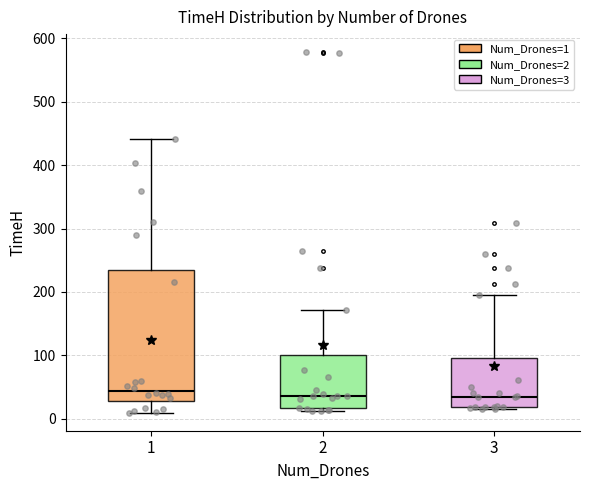

Reading left to right, read every box against the y-axis: the position of its median line, the range the box covers, and the ends of its whiskers. The values are not printed on the chart, so give them approximately, as read against the axis.

1: median 40, box 30 to 230, whiskers 10 to 440
2: median 40, box 20 to 100, whiskers 10 to 170
3: median 30, box 20 to 100, whiskers 20 (just below the box's lower edge) to 200